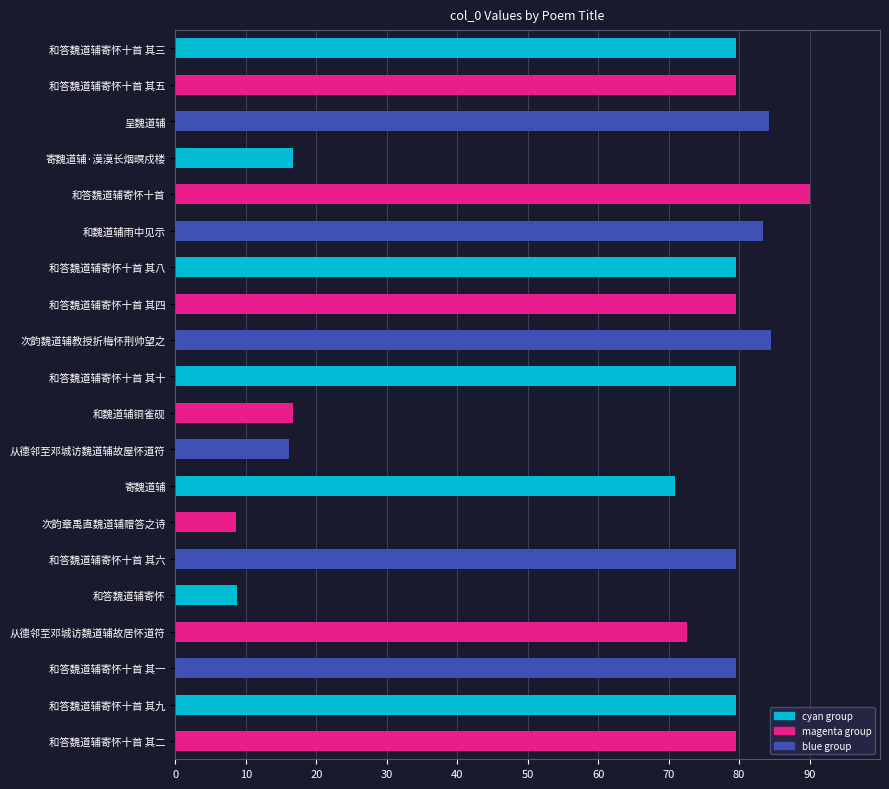

Approximately how many times larger is the value at 和答魏道辅寄怀十首 其六 compared to 和答魏道辅寄怀十首 其五?

1.0